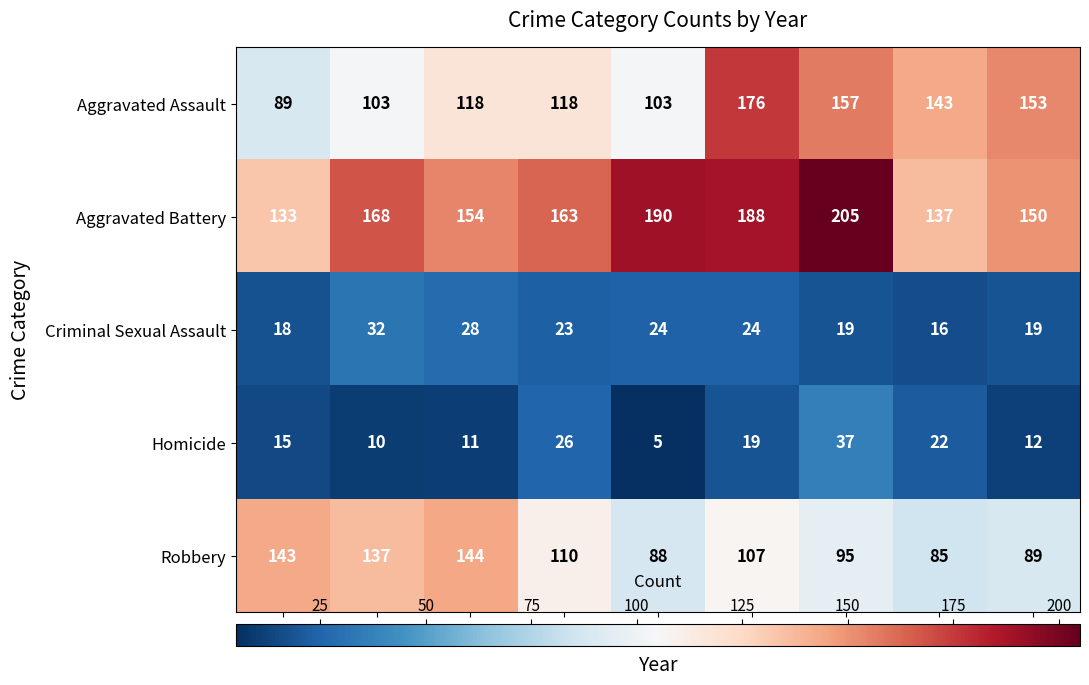

Rank the series at 2022 from lowest to highest value.

Criminal Sexual Assault, Homicide, Robbery, Aggravated Battery, Aggravated Assault